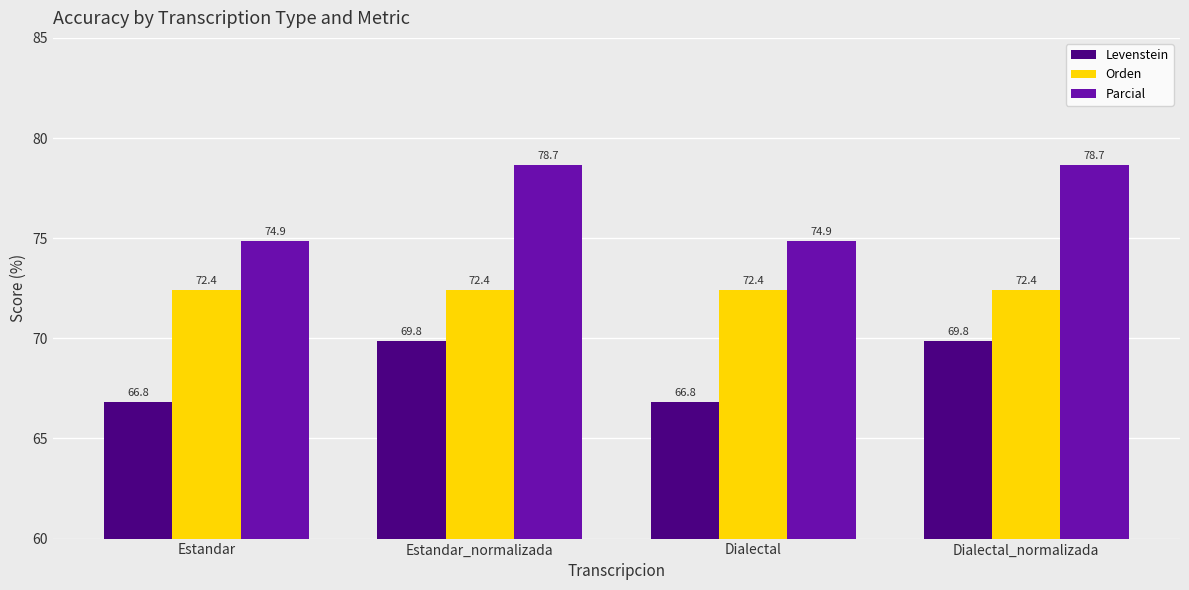

At how many categories does at least one series exceed 70?

4